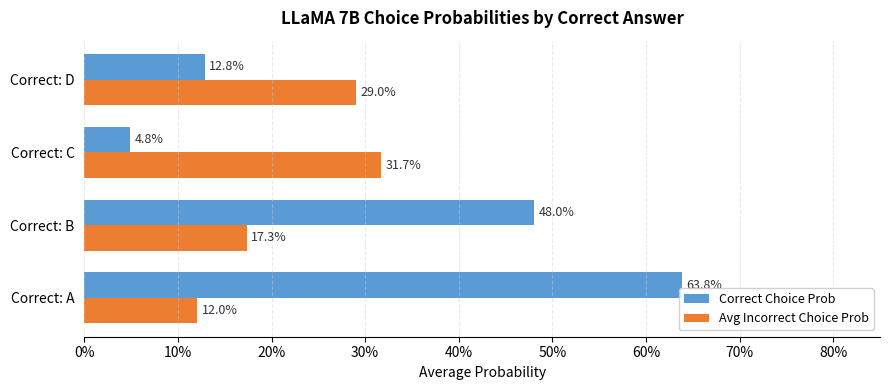

What are all the series names shown in the legend?

Correct Choice Prob, Avg Incorrect Choice Prob